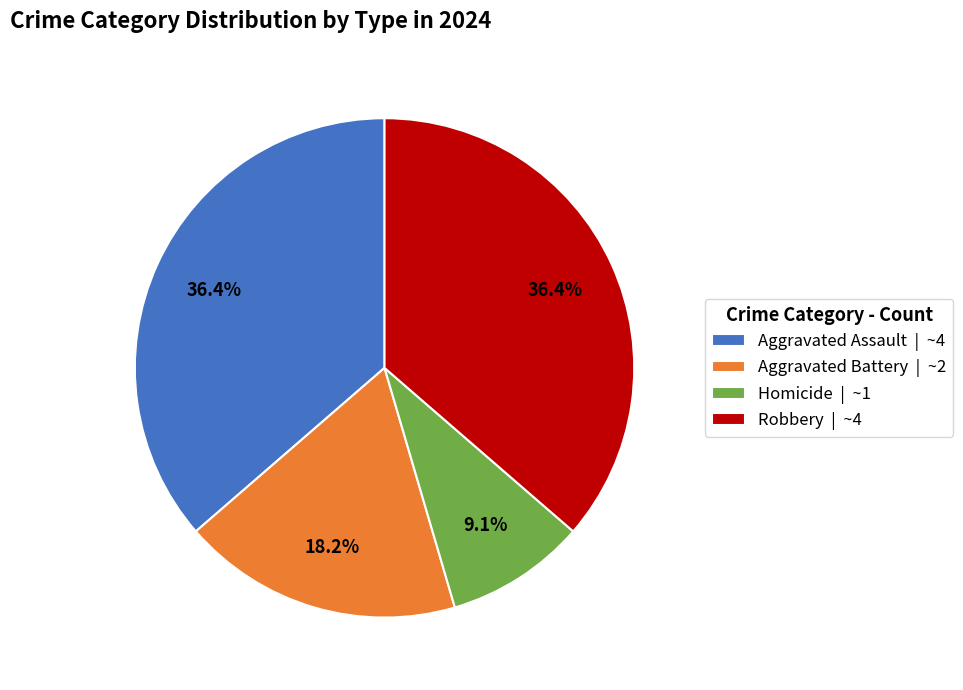

To the nearest percent, what percentage of the pie is Aggravated Assault?

36%